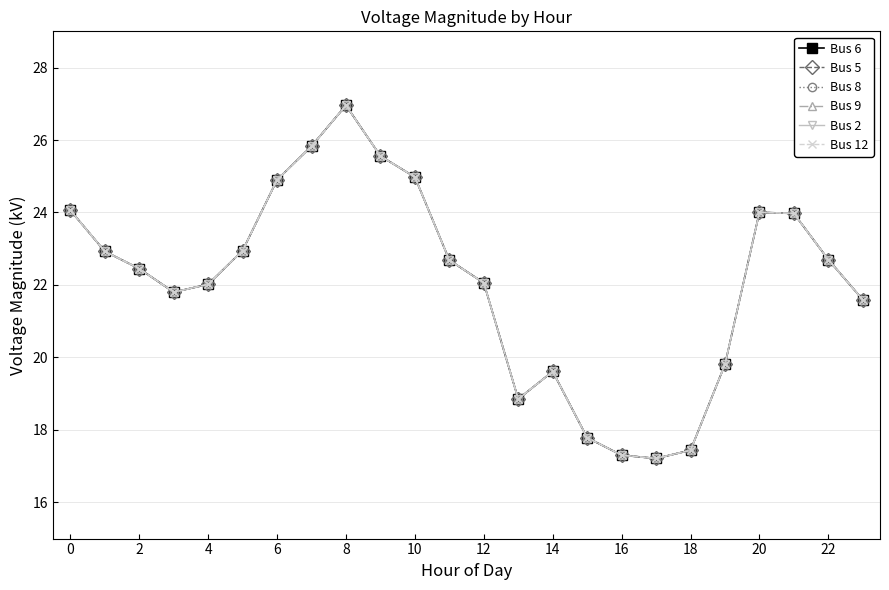

Is this an area chart (filled region under the line)?

No